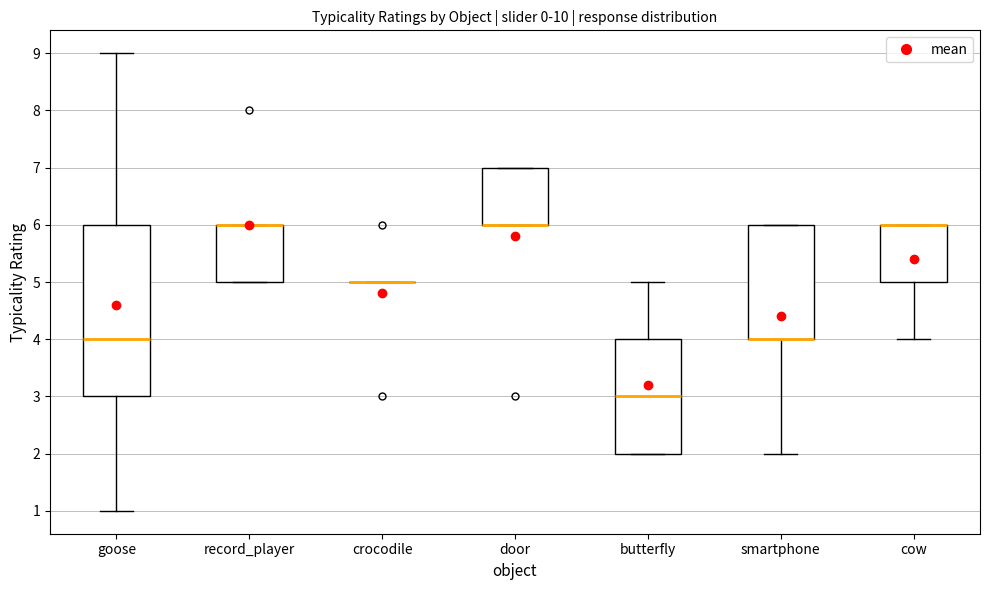

Reading left to right, read every box against the y-axis: the position of its median line, the range the box covers, and the ends of its whiskers. The values are not printed on the chart, so give them approximately, as read against the axis.

goose: median 4, box 3 to 6, whiskers 1 to 9
record_player: median 6 (drawn on the box's upper edge), box 5 to 6, whiskers 5 to 6
crocodile: box collapsed to a line at 5, whiskers 5 to 5
door: median 6 (drawn on the box's lower edge), box 6 to 7, whiskers 6 to 7
butterfly: median 3, box 2 to 4, whiskers 2 to 5
smartphone: median 4 (drawn on the box's lower edge), box 4 to 6, whiskers 2 to 6
cow: median 6 (drawn on the box's upper edge), box 5 to 6, whiskers 4 to 6